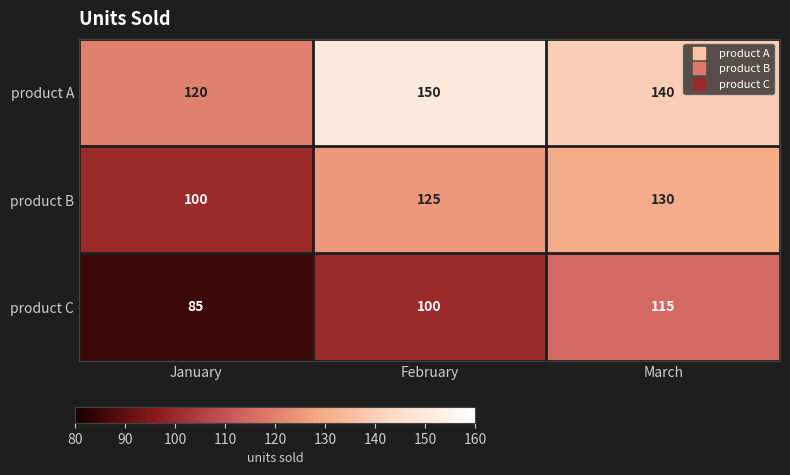

What is the difference between the maximum and second lowest values in the product B series?

5